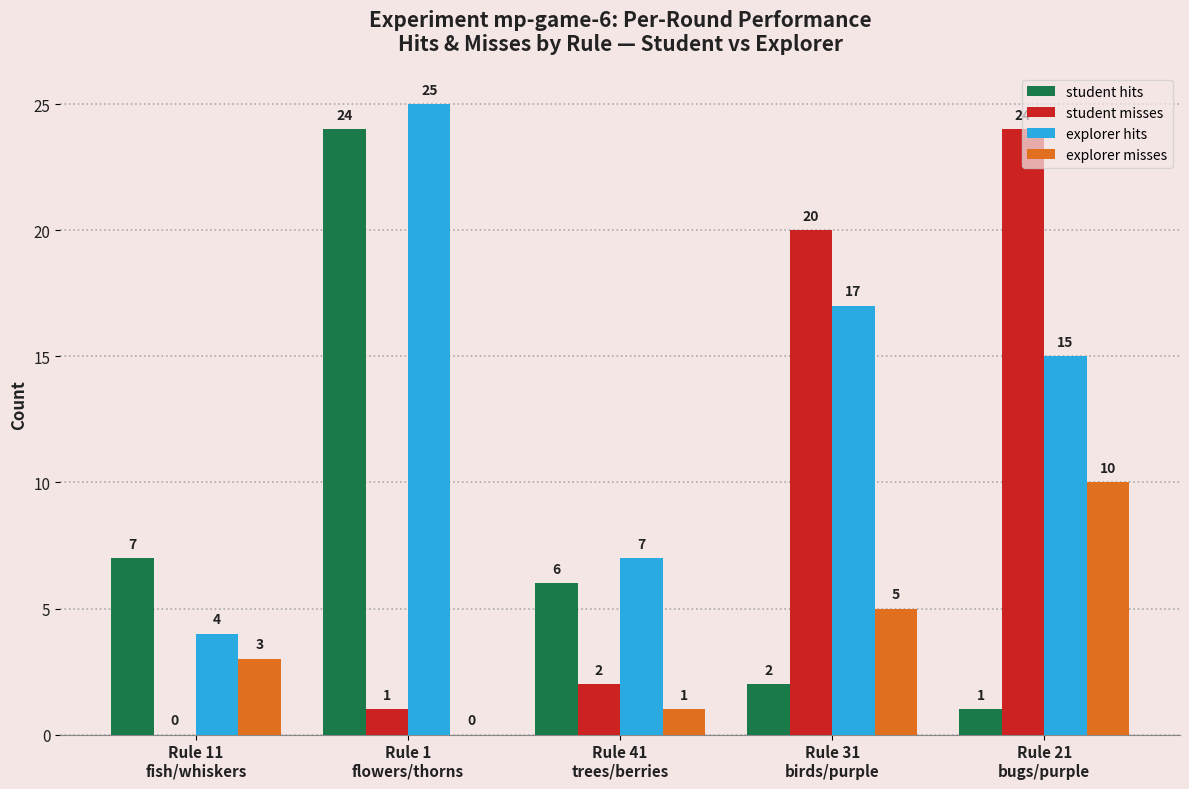

Does the chart contain stacked bars?

No